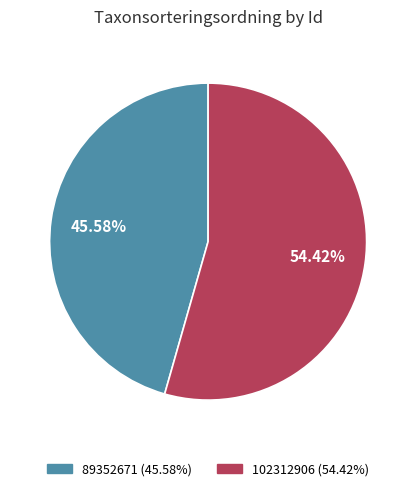

The 102312906 slice represents 59% of the pie. True or false?

False